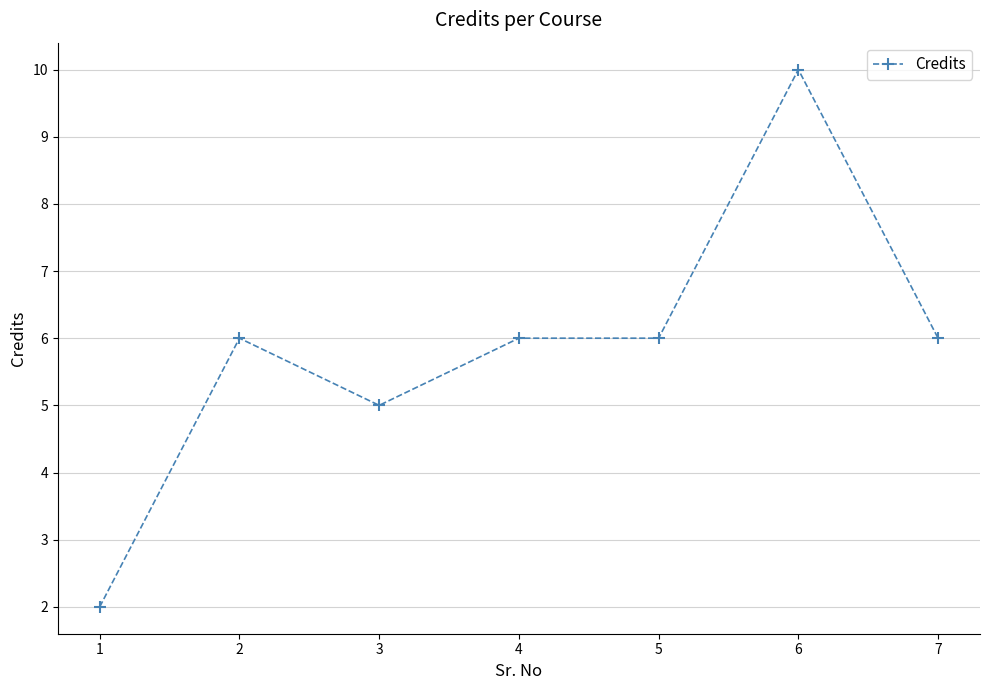

How many data points does each series have?

7